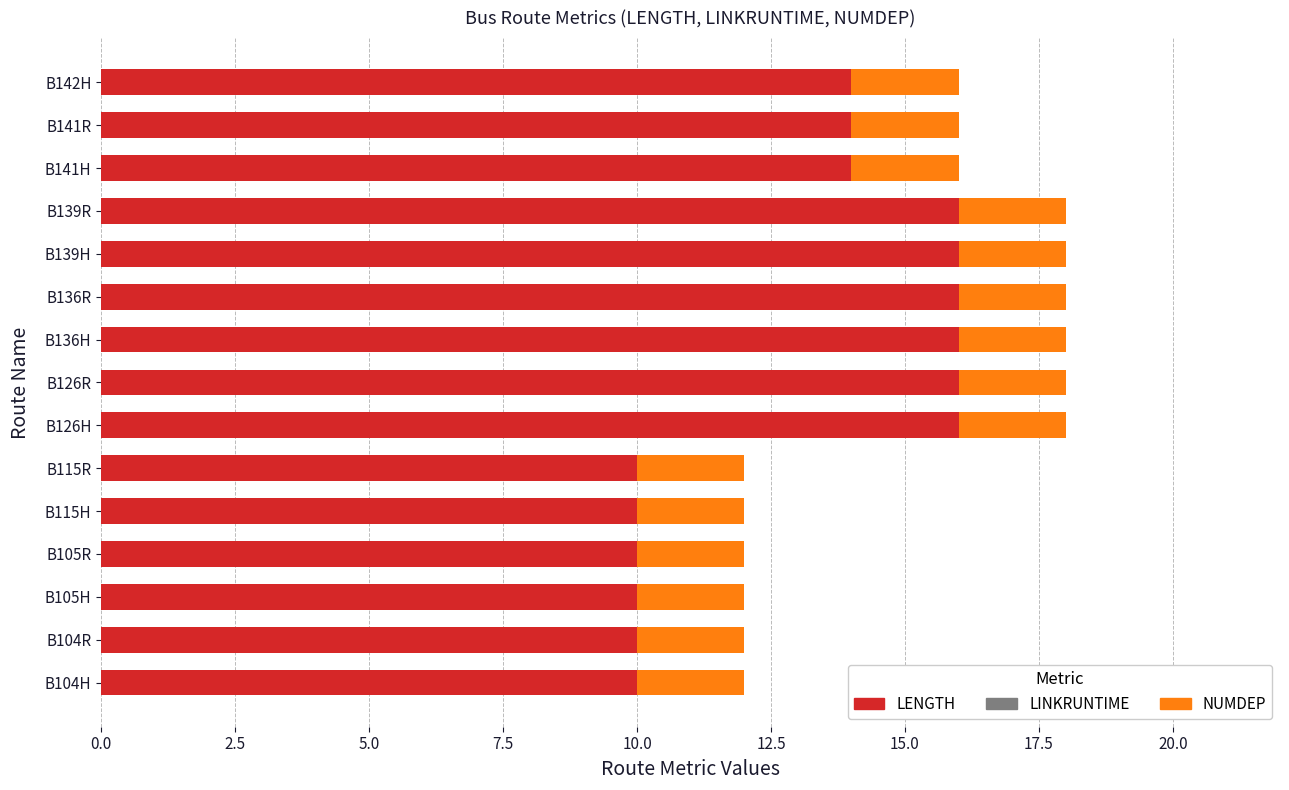

The value of LENGTH at B105R is 18. True or false?

False